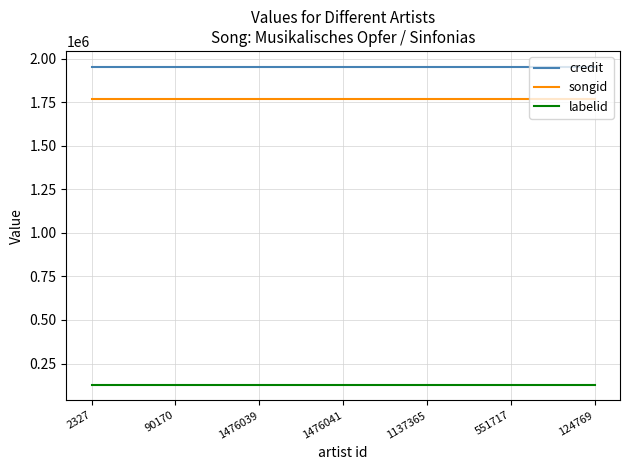

What is the sum of the labelid values at 2327 and 124769?

258606